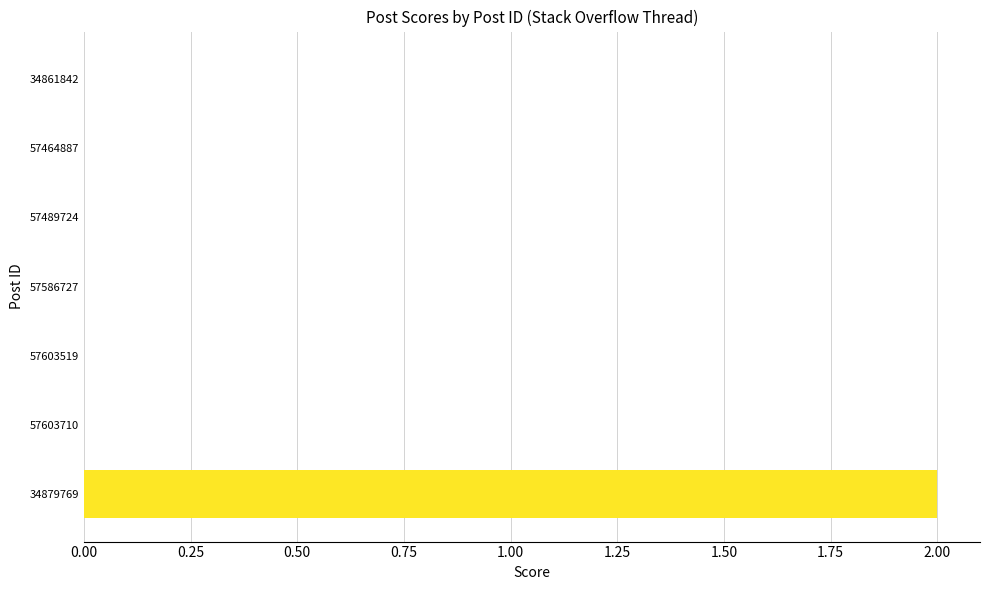

Count the number of data series in this chart.

1